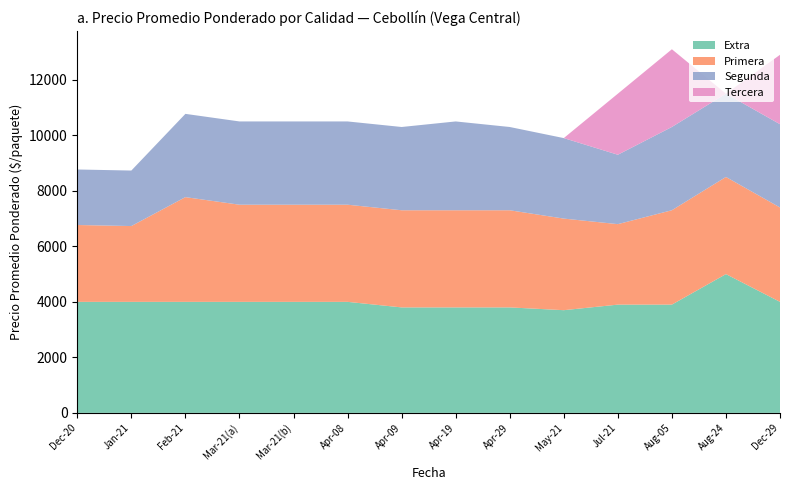

What is the difference between the maximum and minimum values in the Extra series?

1300